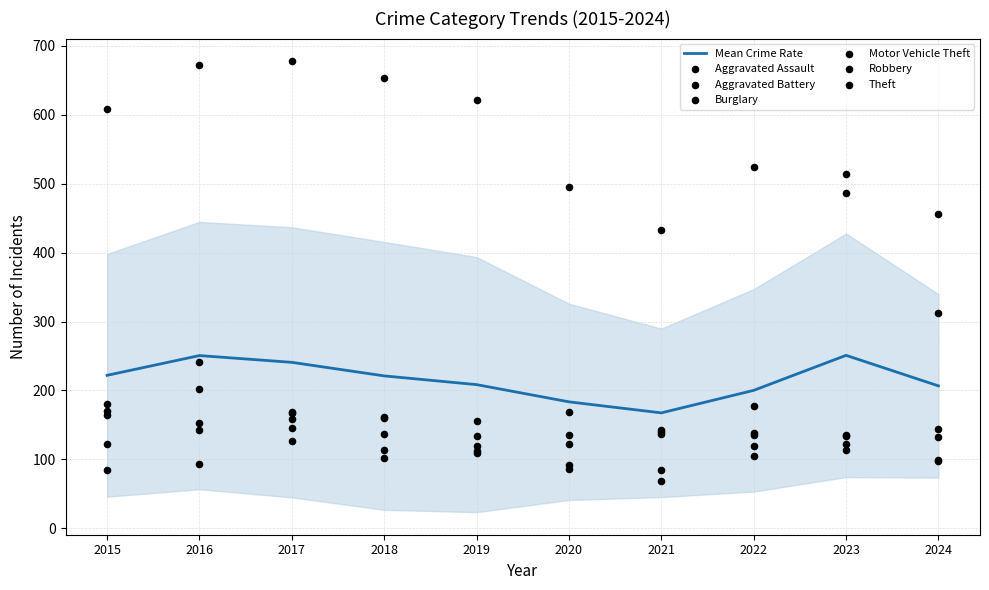

At which category is the sum across all series the highest?

2023